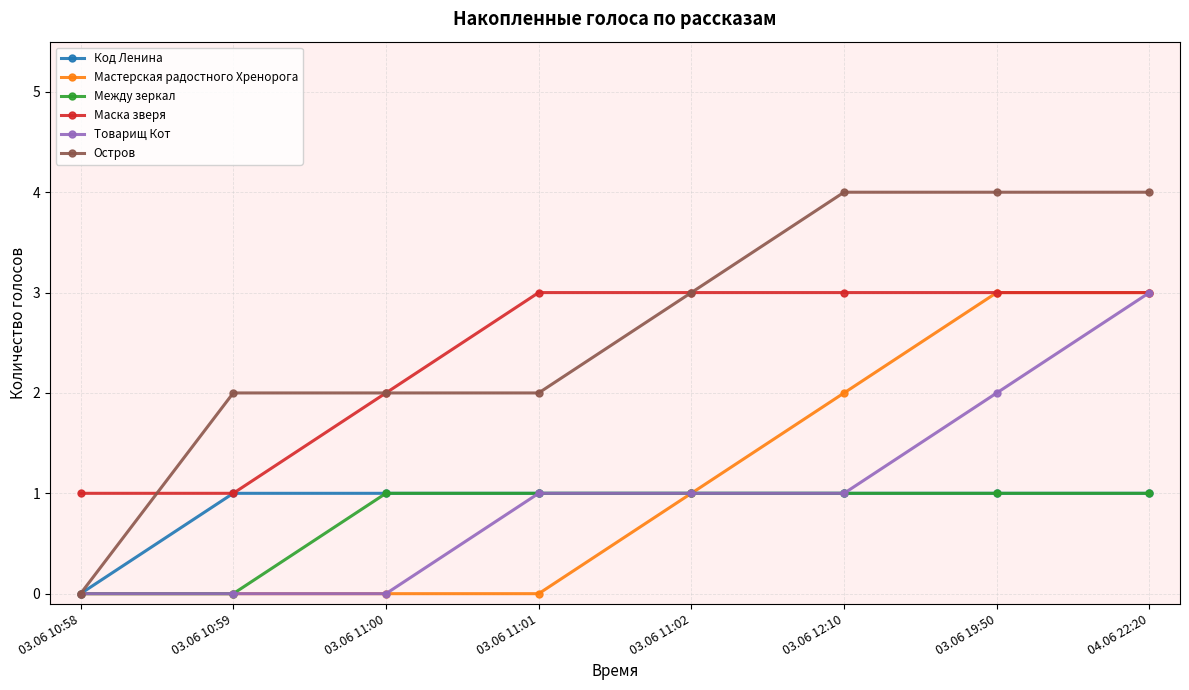

Which series has the largest total across all categories?

Остров